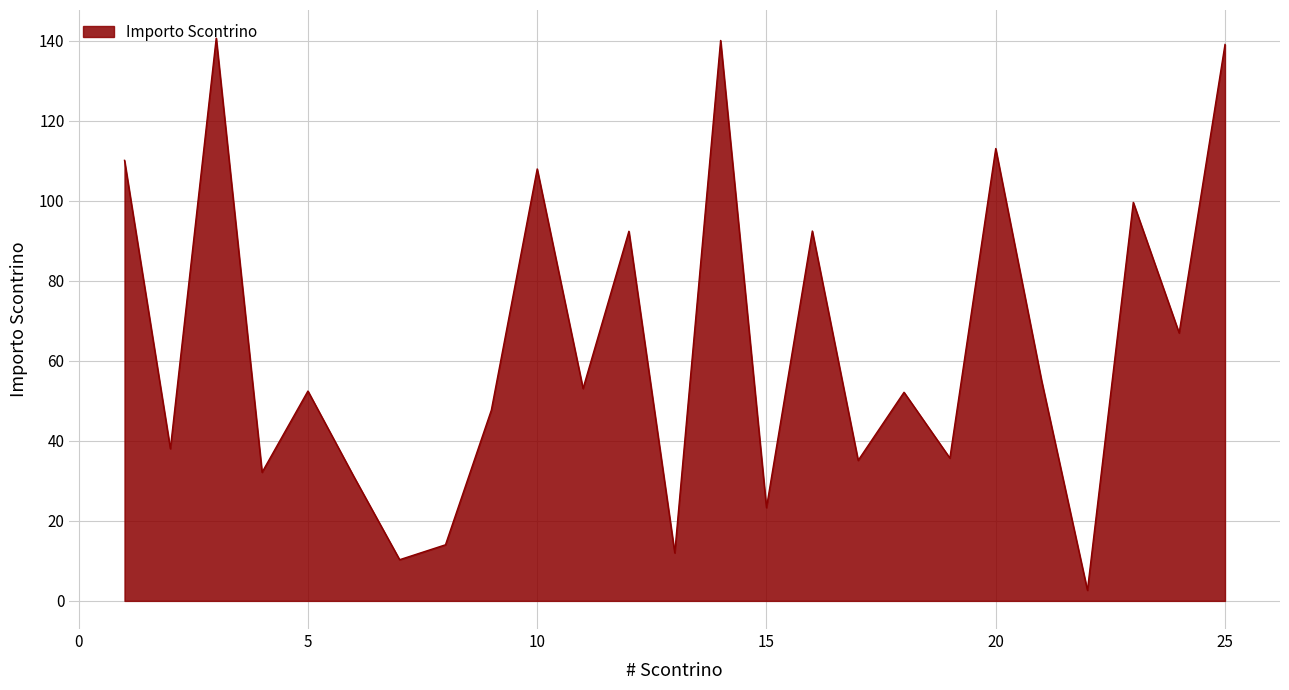

How many interior local peaks (higher than both neighbors) does the data have?

9